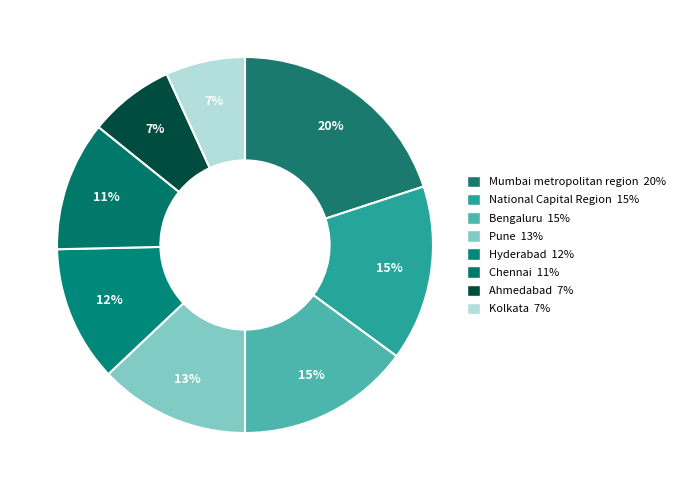

What is the largest slice in the pie chart?

Mumbai metropolitan region